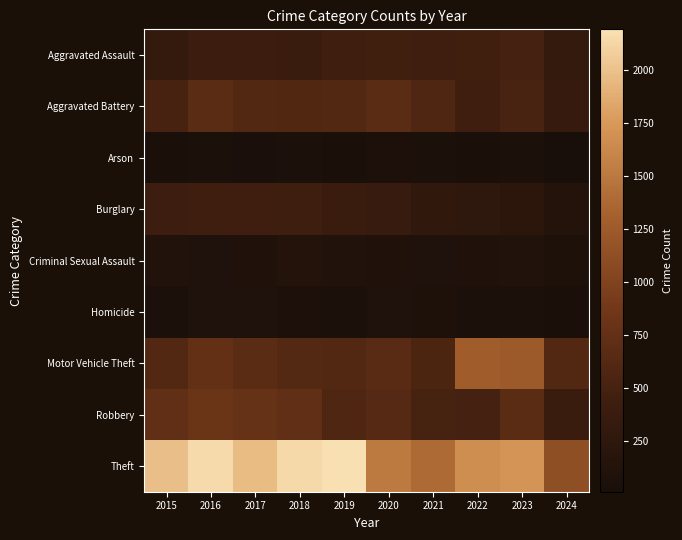

Between 2015 and 2023, which series saw the biggest shift?

Motor Vehicle Theft